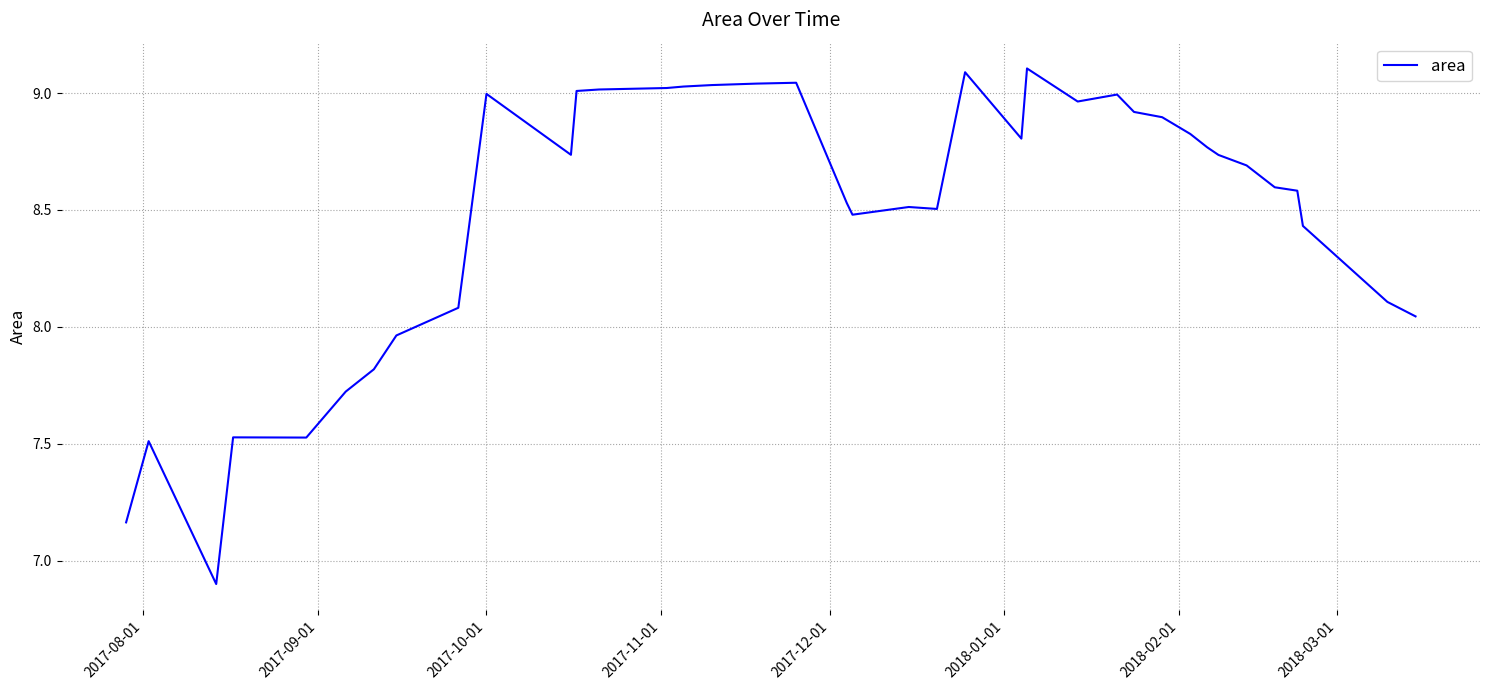

What is the minimum value shown in the chart?

6.9